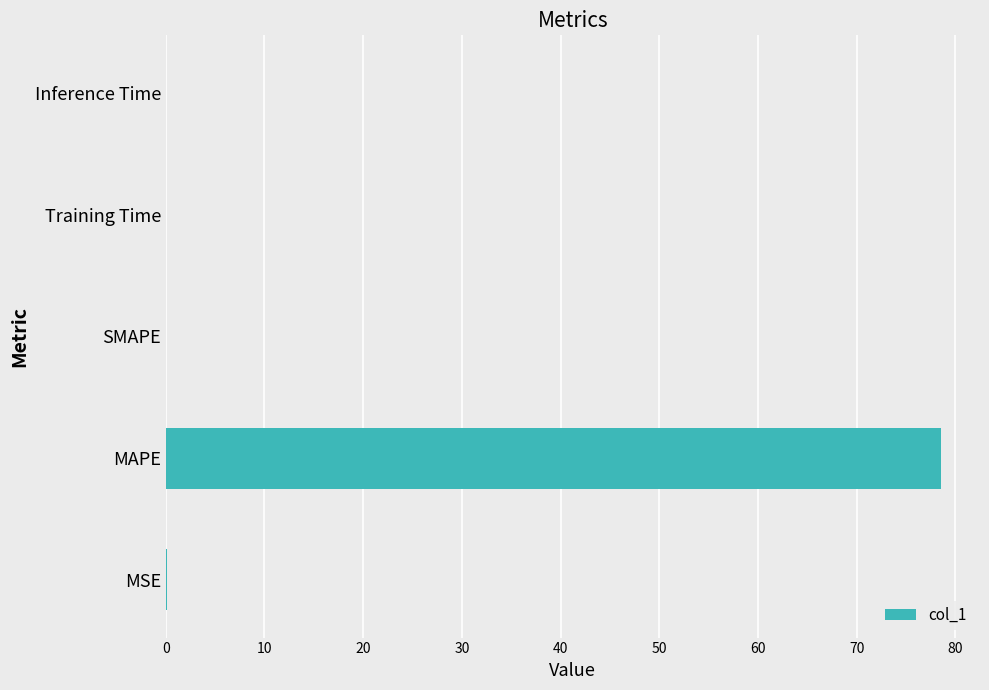

Is it true that the value at MAPE is 78.6?

True